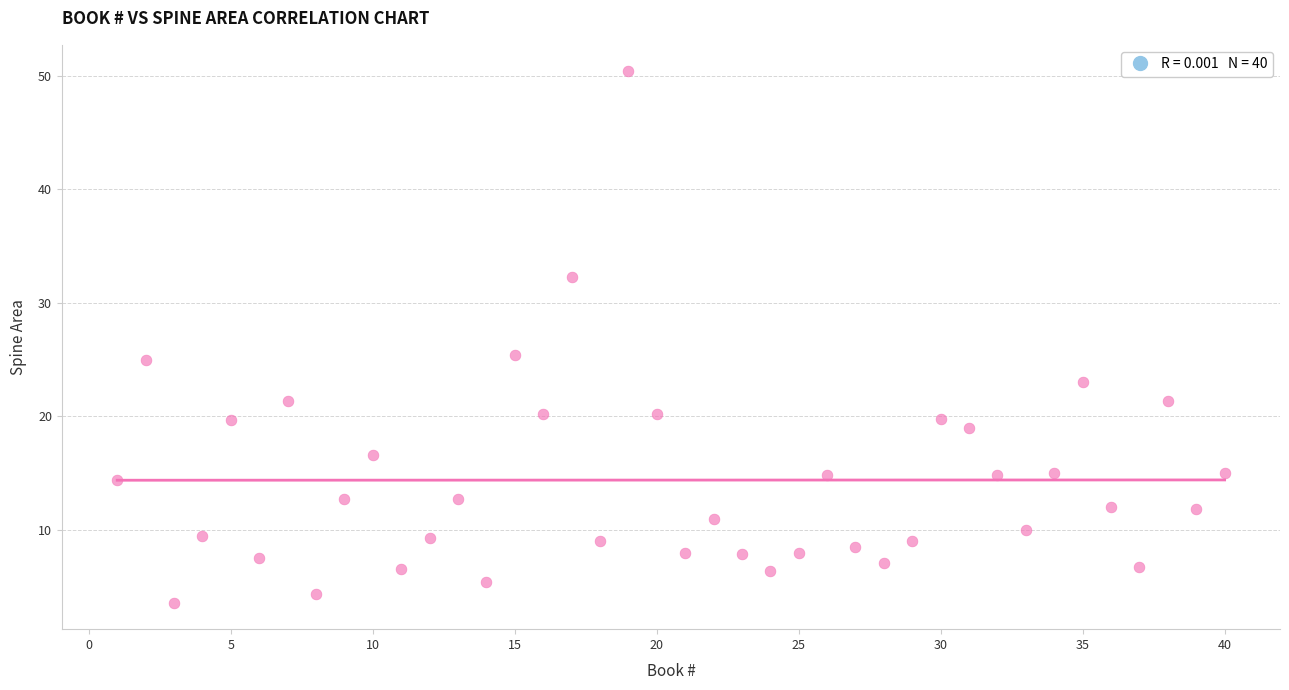

What is the range of X values (max minus min)?

39.0